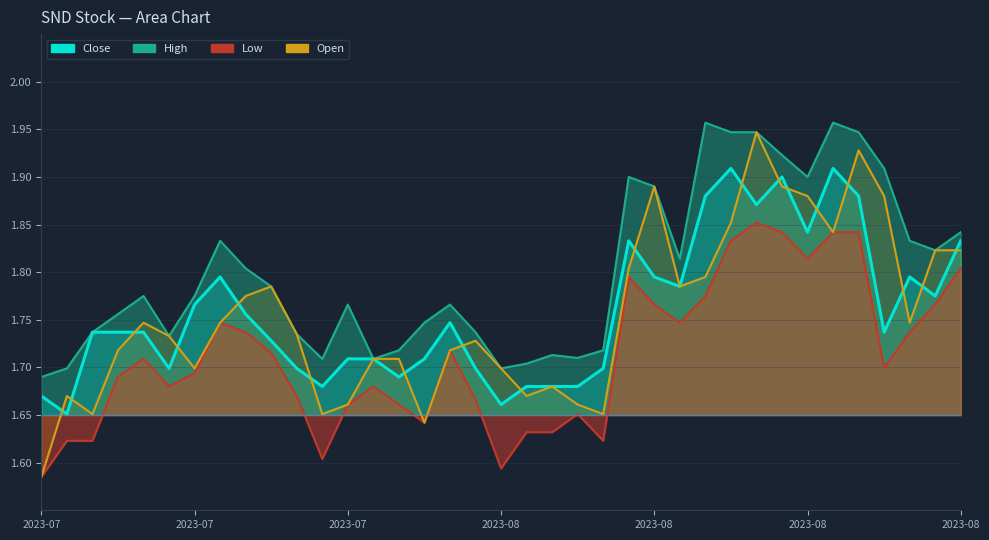

How many lines are shown in the chart?

2